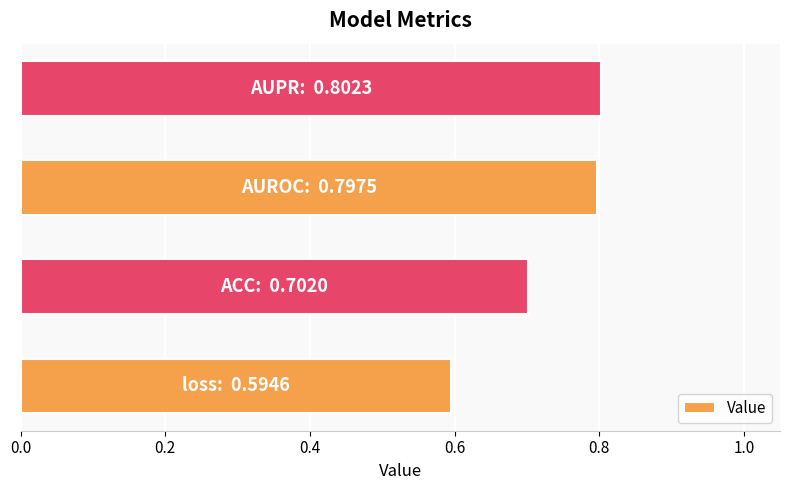

Reading bottom to top, list all the values displayed in this chart.

0.6	0.7	0.8	0.8